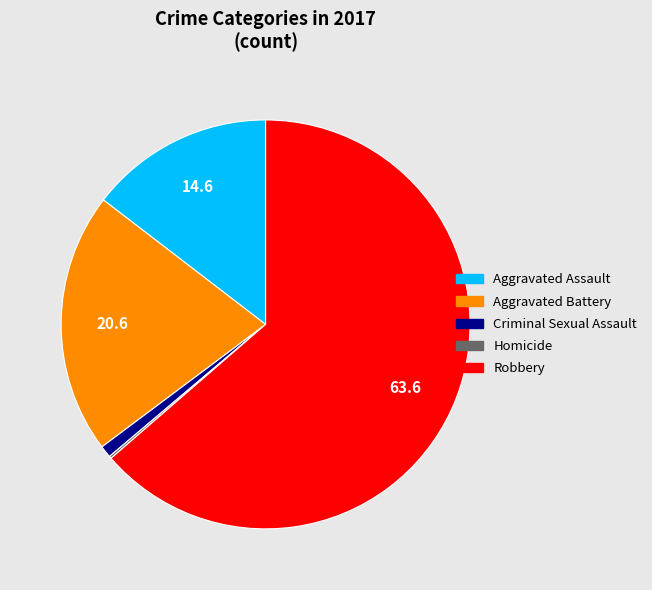

True or false: Criminal Sexual Assault accounts for 11% of the total.

False